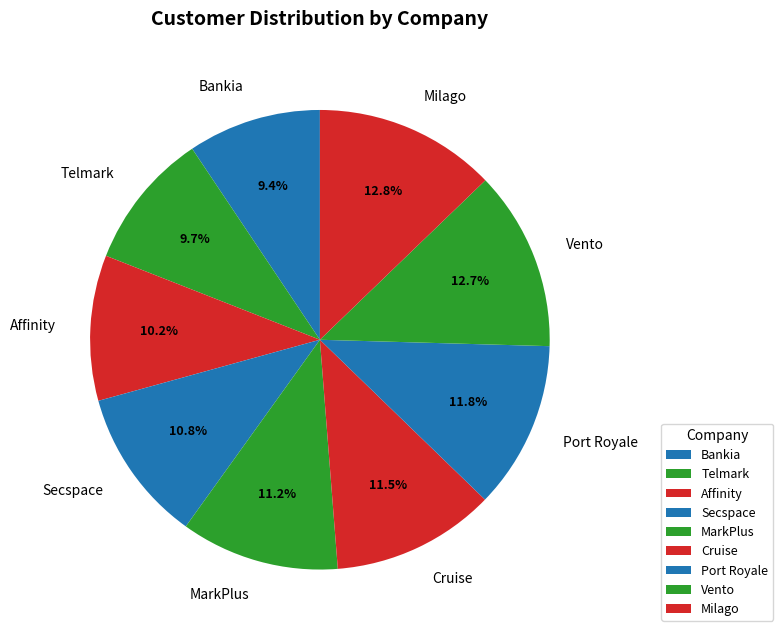

How many slices are in this pie chart?

9